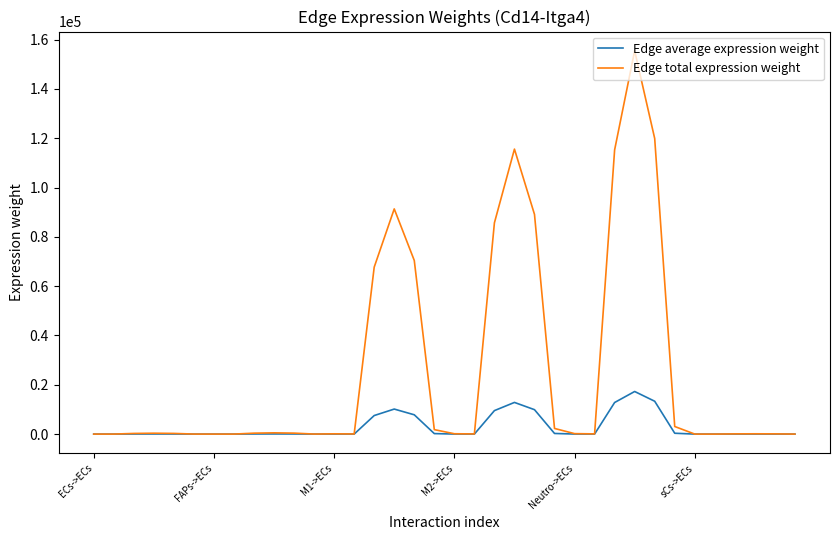

How many values in the Edge total expression weight series exceed 260?

18